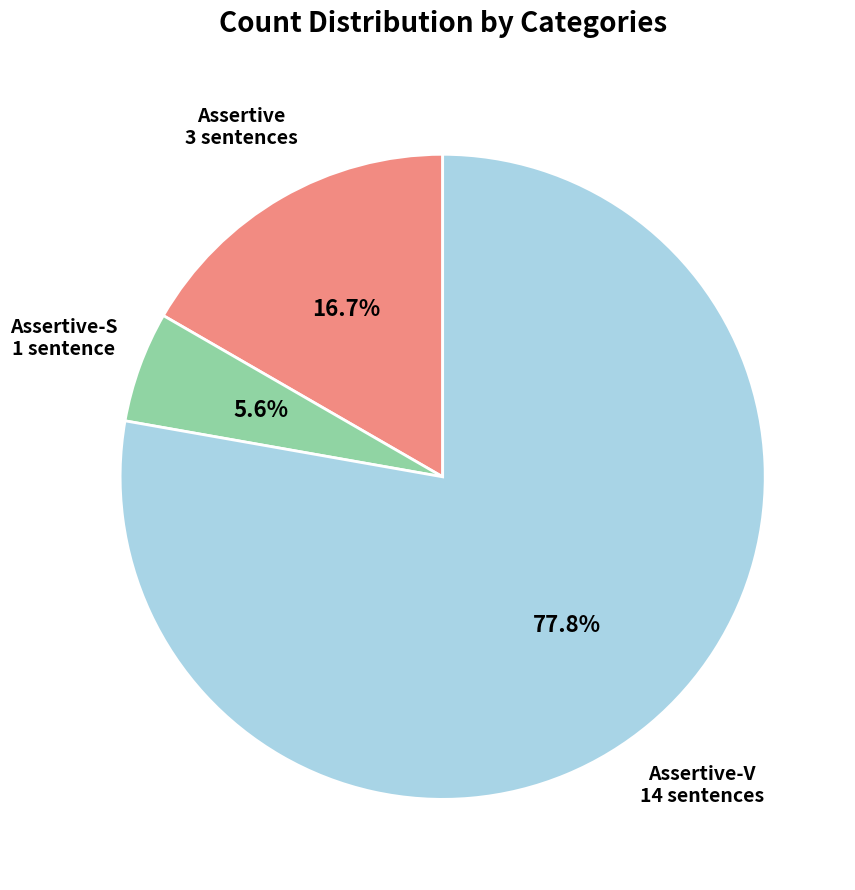

To the nearest percent, what portion does Assertive-V represent?

78%